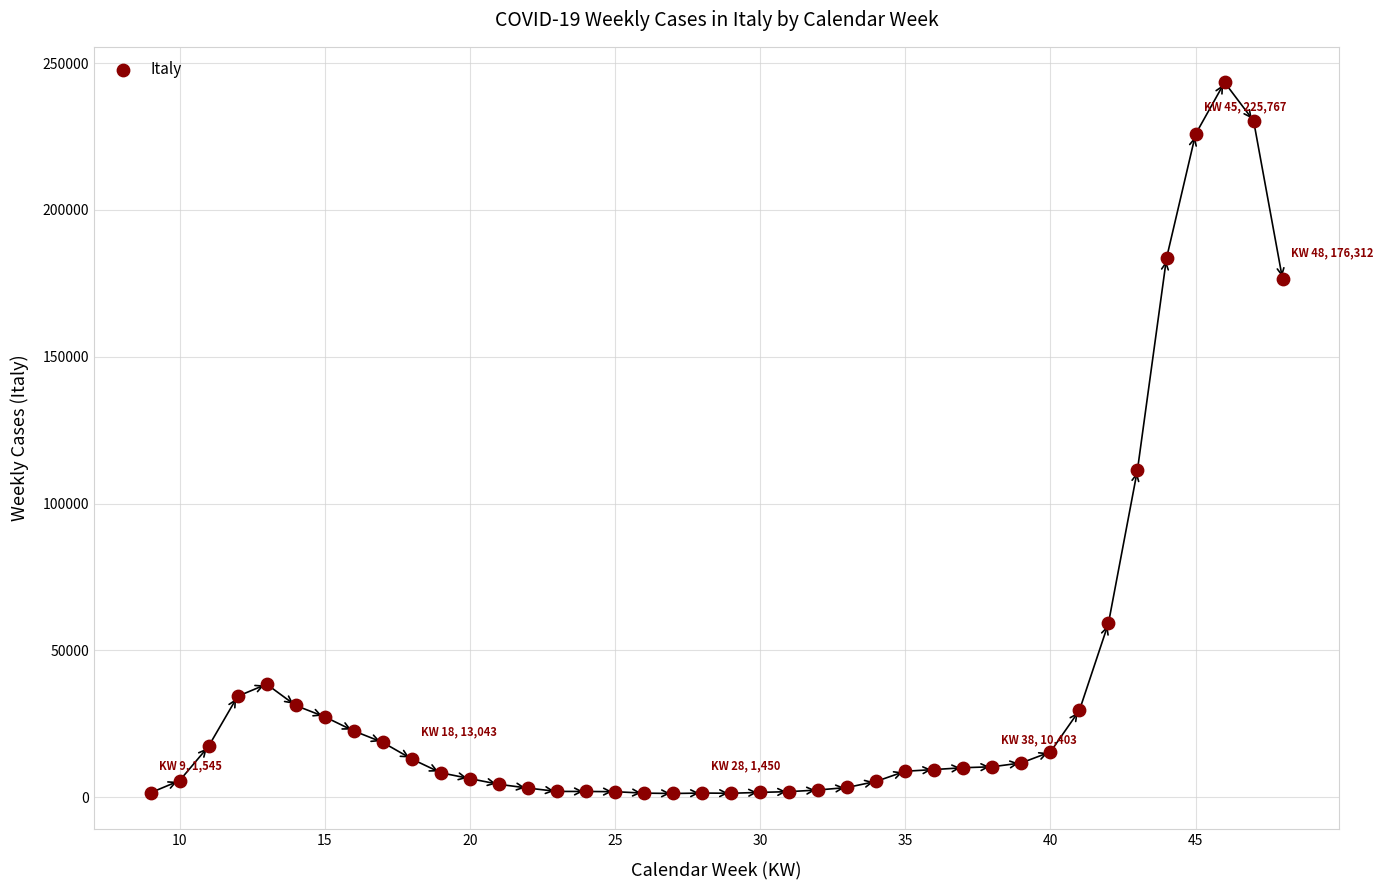

What is the range of Y values (max minus min)?

242124